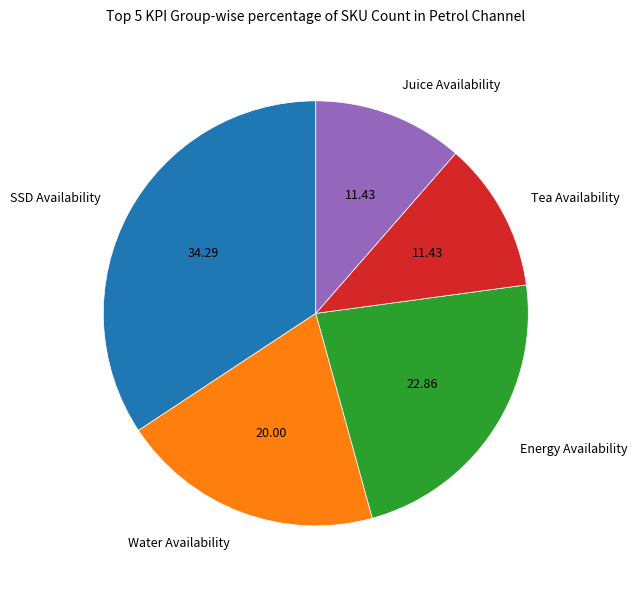

Is the sum of Energy Availability and Water Availability greater than half?

No